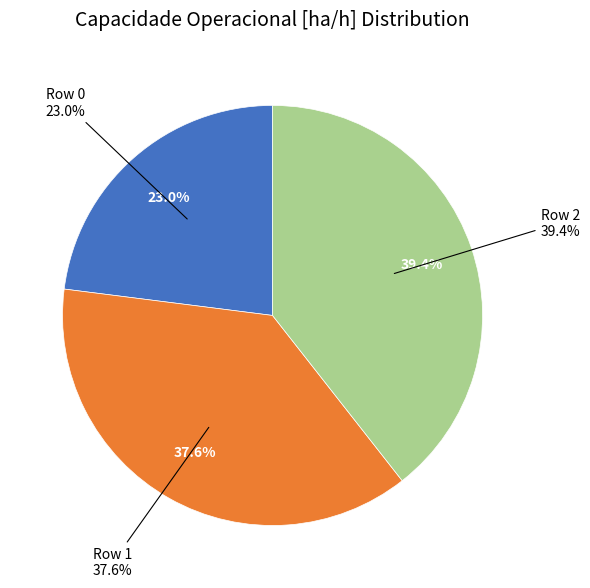

Which category has the biggest portion of the pie?

Row 2